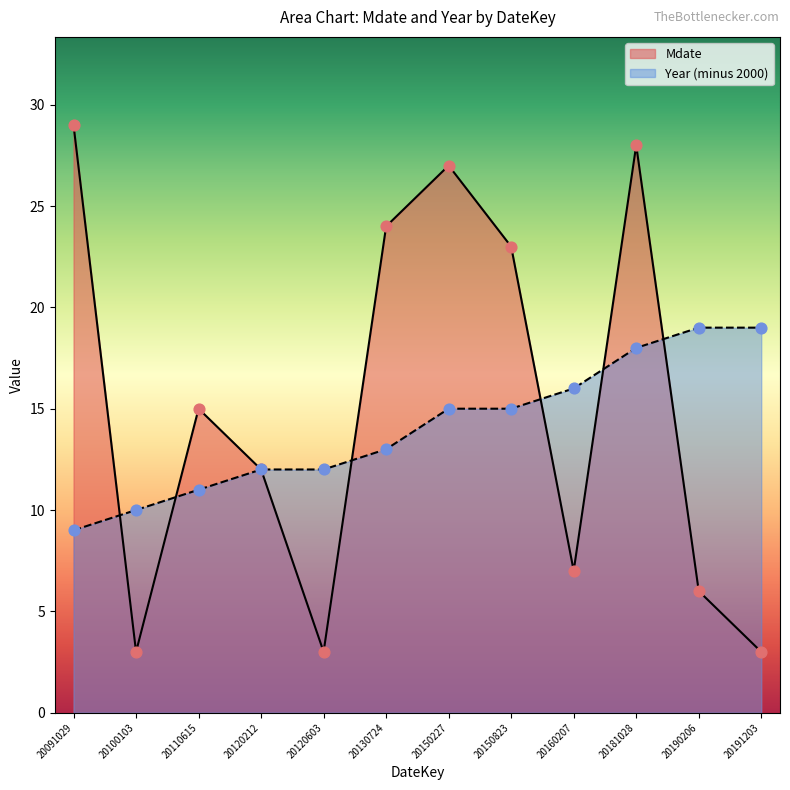

At which category is the sum across all series the highest?

20181028